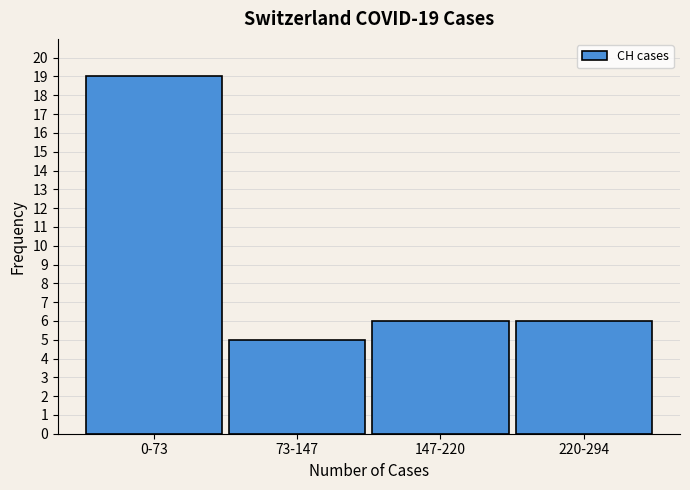

Reading left to right, extract all data points from this chart.

19	5	6	6